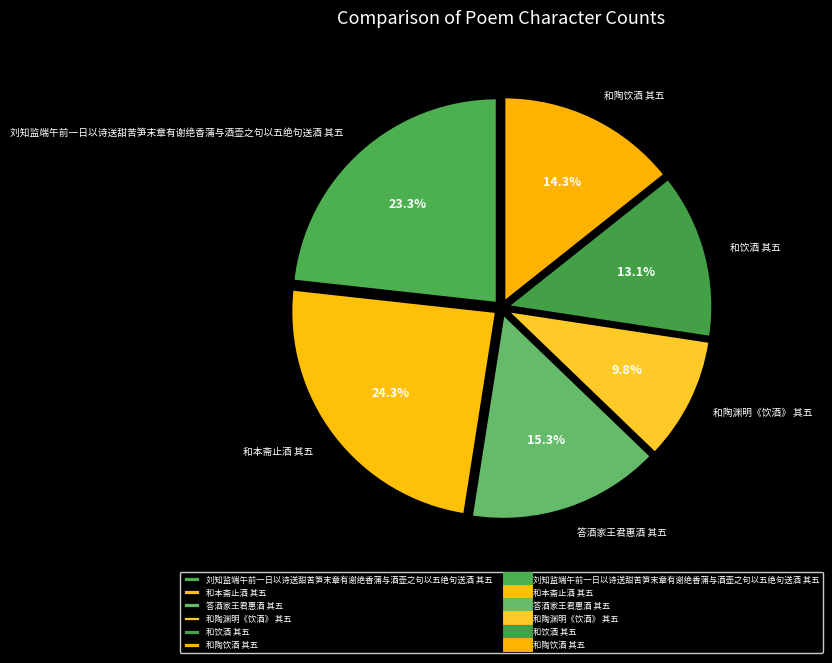

Is there any slice that represents more than half of the pie?

No